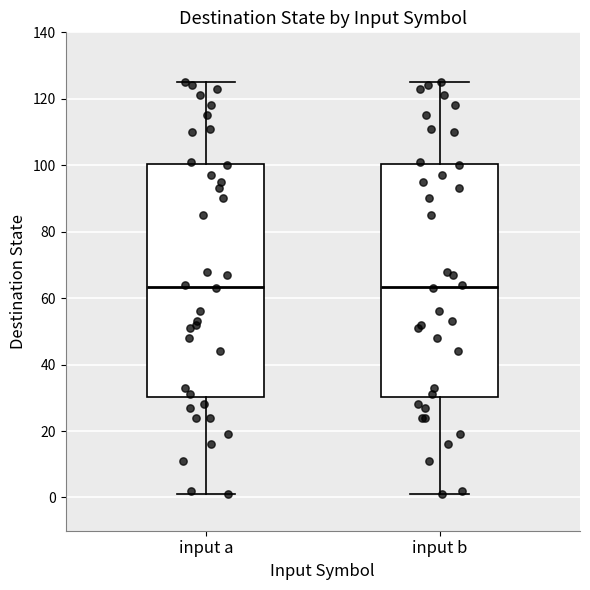

Reading left to right, transcribe this box plot: for each box, give where its median line is, the range the box spans, and where its two whiskers end, as read against the y-axis. The values are not printed on the chart, so give them approximately, as read against the axis.

input a: median 64, box 30 to 100, whiskers 2 to 126
input b: median 64, box 30 to 100, whiskers 2 to 126